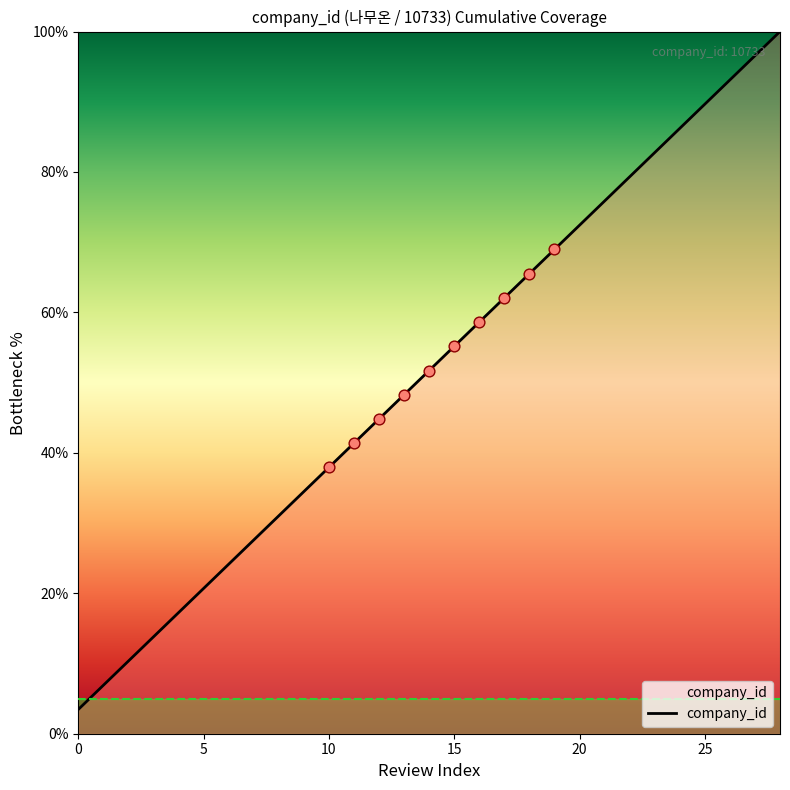

What is the greatest value displayed?

100.0